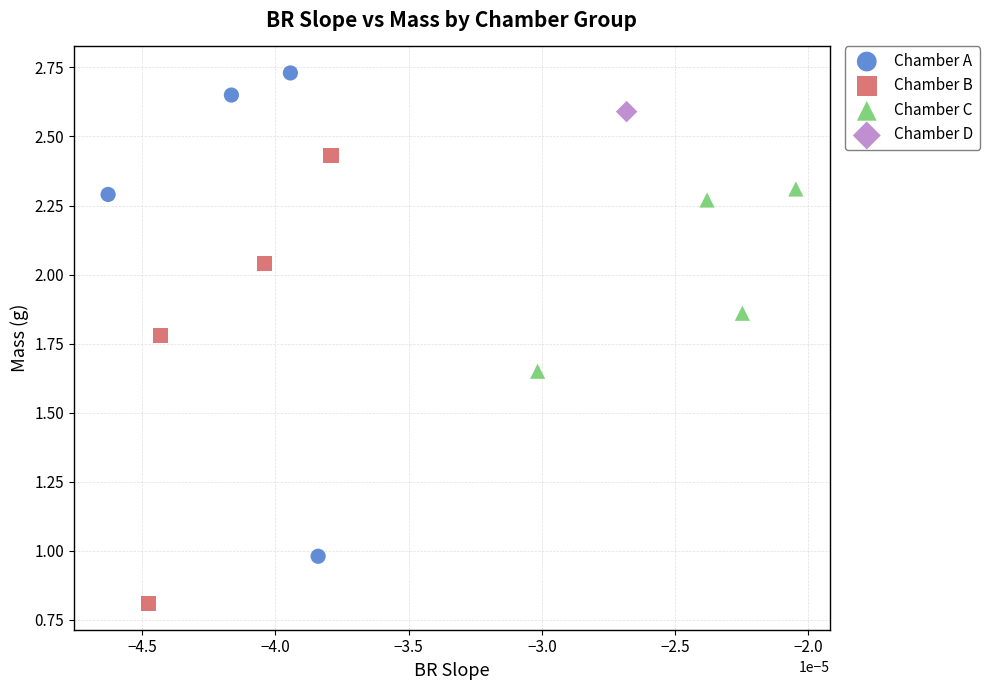

Which series contains the highest Y value?

Chamber A